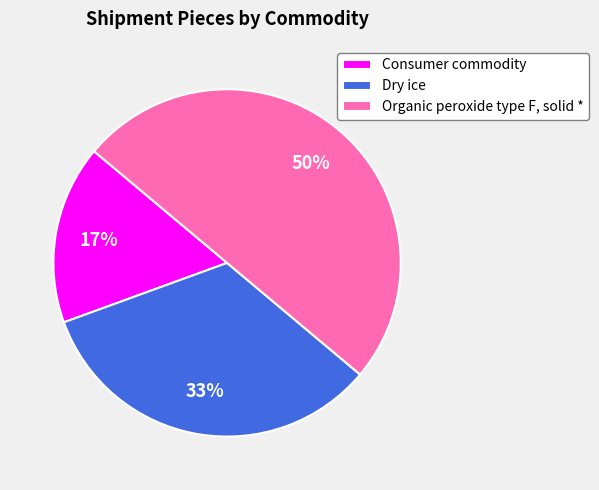

To the nearest percent, what is the difference between the largest and smallest slice percentages?

33%